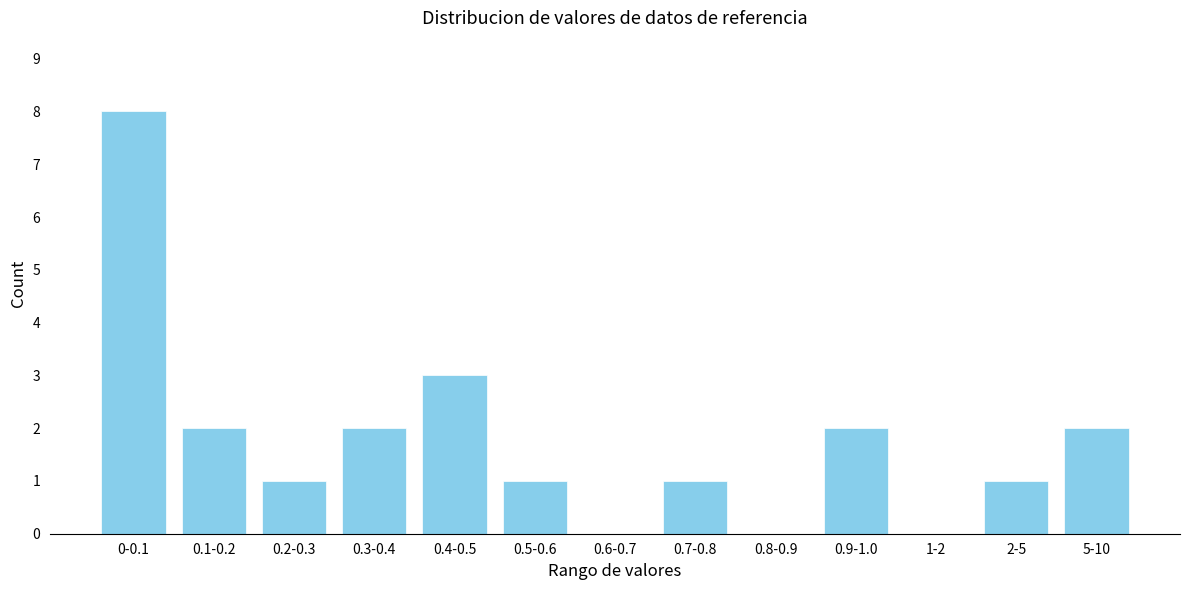

Reading left to right, list all the values displayed in this chart.

0-0.1=8	0.1-0.2=2	0.2-0.3=1	0.3-0.4=2	0.4-0.5=3	0.5-0.6=1	0.6-0.7=0	0.7-0.8=1	0.8-0.9=0	0.9-1.0=2	1-2=0	2-5=1	5-10=2